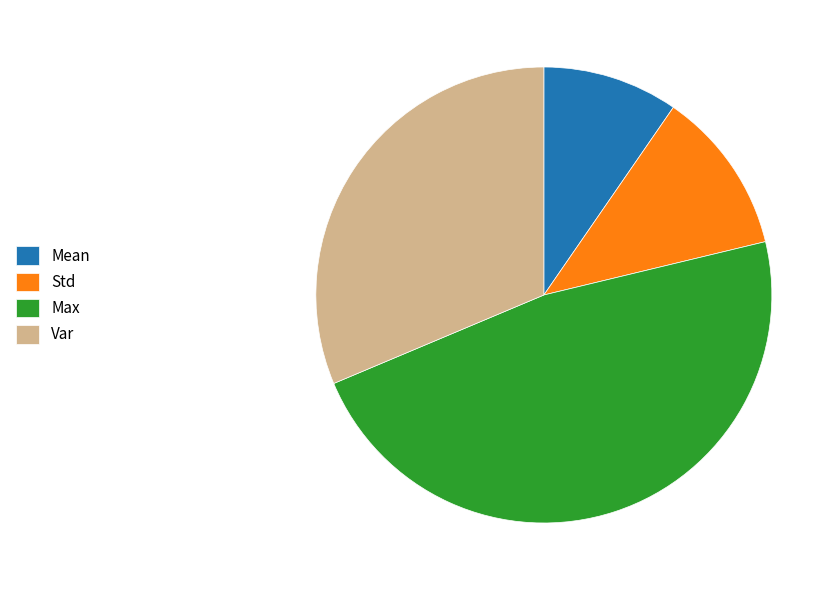

Is it true that Var is 31% of the pie?

True